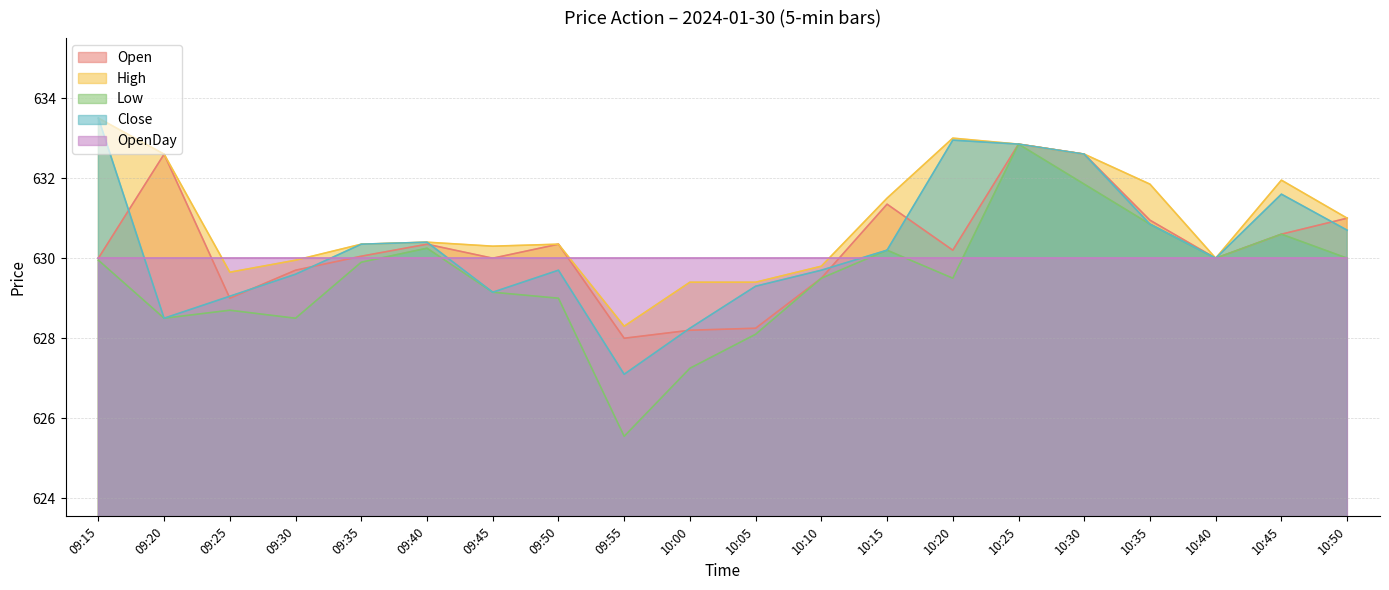

What position from the right is 10:50?

1